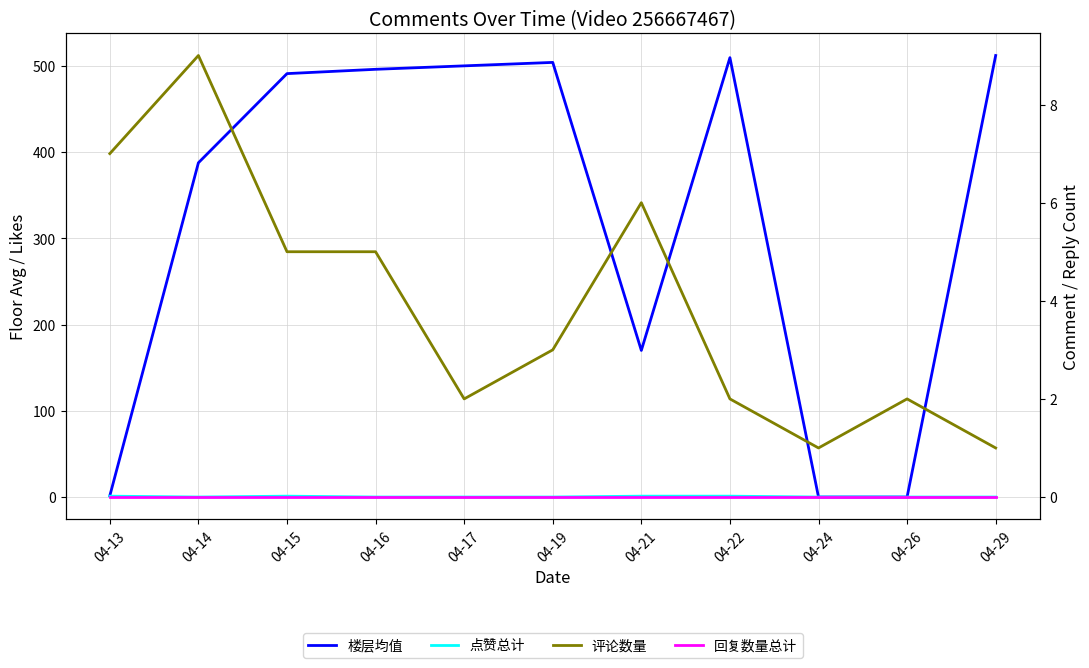

Rank the categories by 回复数量总计 value from lowest to highest.

04-13, 04-14, 04-15, 04-16, 04-17, 04-19, 04-21, 04-22, 04-24, 04-26, 04-29